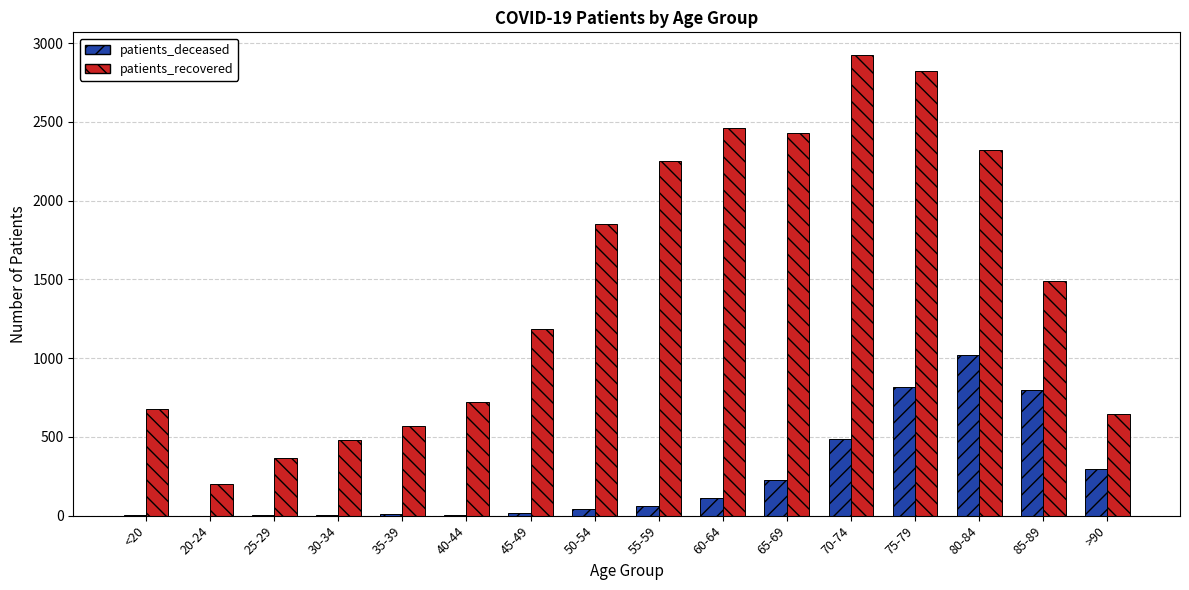

Which series has the largest range (max minus min)?

patients_recovered